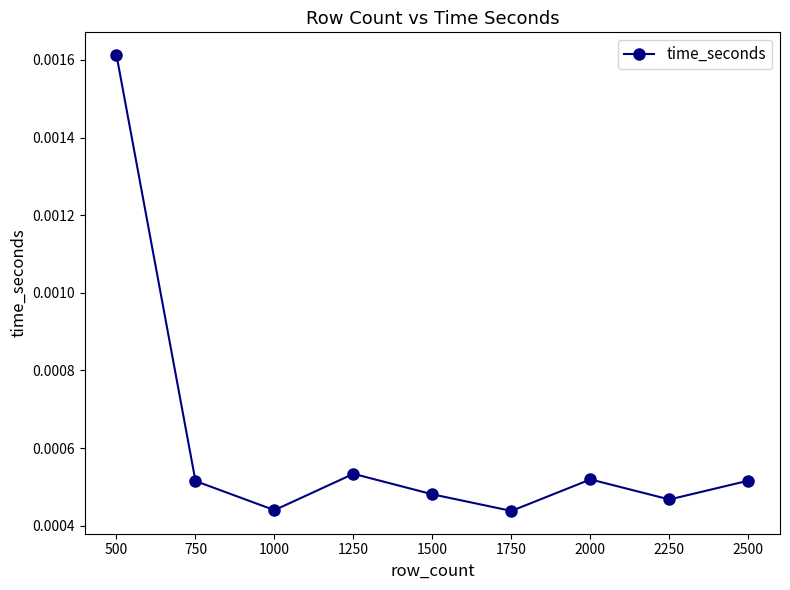

How many lines are shown in the chart?

1